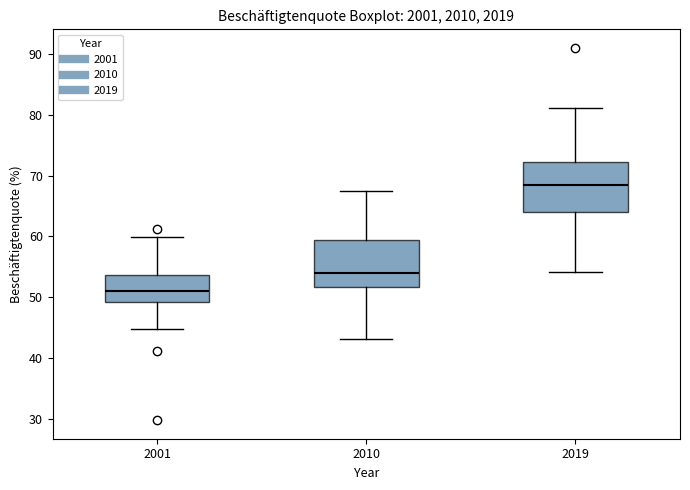

Which box has the lowest median line?

2001